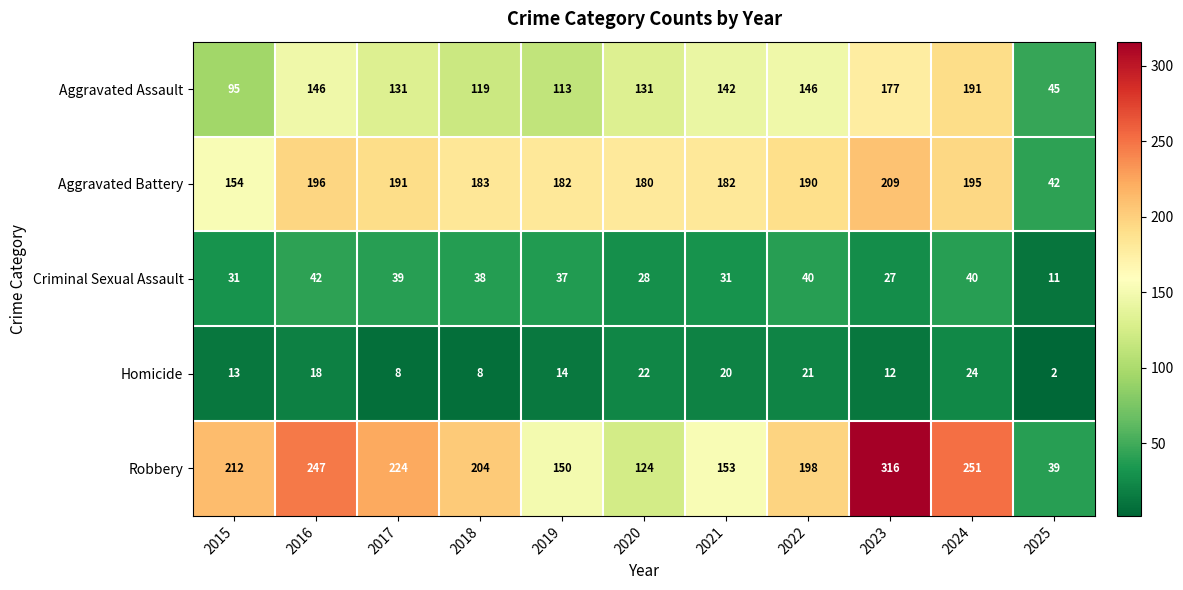

Which series changed the most between 2018 and 2020?

Robbery